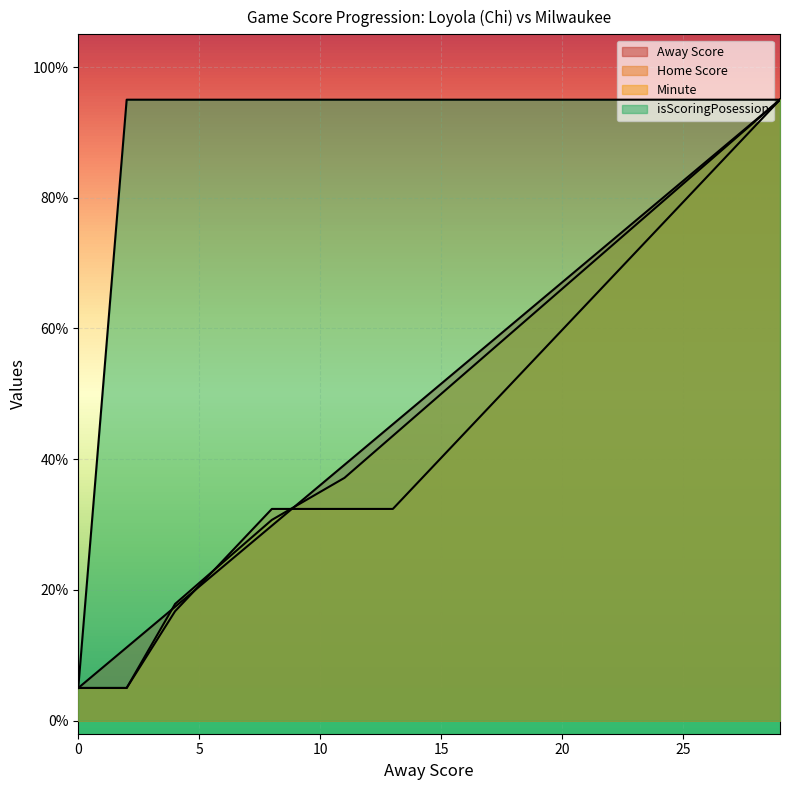

What is the difference between the second highest and minimum values in the Minute series?

83.6